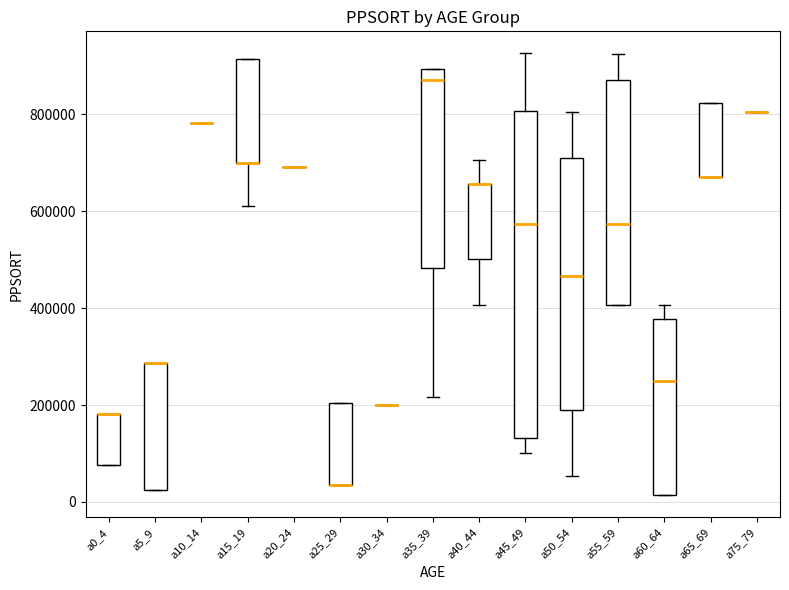

Reading left to right, read every box against the y-axis: the position of its median line, the range the box covers, and the ends of its whiskers. The values are not printed on the chart, so give them approximately, as read against the axis.

a0_4: median 180000 (drawn on the box's upper edge), box 80000 to 180000, whiskers 80000 to 180000
a5_9: median 280000 (drawn on the box's upper edge), box 20000 to 280000, whiskers 20000 to 280000
a10_14: box collapsed to a line at 780000, whiskers 780000 to 780000
a15_19: median 700000 (drawn on the box's lower edge), box 700000 to 920000, whiskers 620000 to 920000
a20_24: box collapsed to a line at 700000, whiskers 700000 to 700000
a25_29: median 40000 (drawn on the box's lower edge), box 40000 to 200000, whiskers 40000 to 200000
a30_34: box collapsed to a line at 200000, whiskers 200000 to 200000
a35_39: median 880000, box 480000 to 900000, whiskers 220000 to 900000
a40_44: median 660000 (drawn on the box's upper edge), box 500000 to 660000, whiskers 400000 to 700000
a45_49: median 580000, box 140000 to 800000, whiskers 100000 to 920000
a50_54: median 460000, box 200000 to 700000, whiskers 60000 to 800000
a55_59: median 580000, box 400000 to 880000, whiskers 400000 to 920000
a60_64: median 240000, box 20000 to 380000, whiskers 20000 to 400000
a65_69: median 680000 (drawn on the box's lower edge), box 680000 to 820000, whiskers 680000 to 820000
a75_79: box collapsed to a line at 800000, whiskers 800000 to 800000